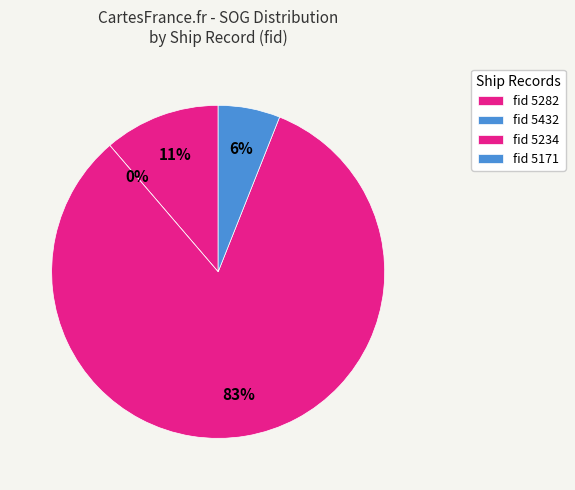

Which slice is the largest?

5234